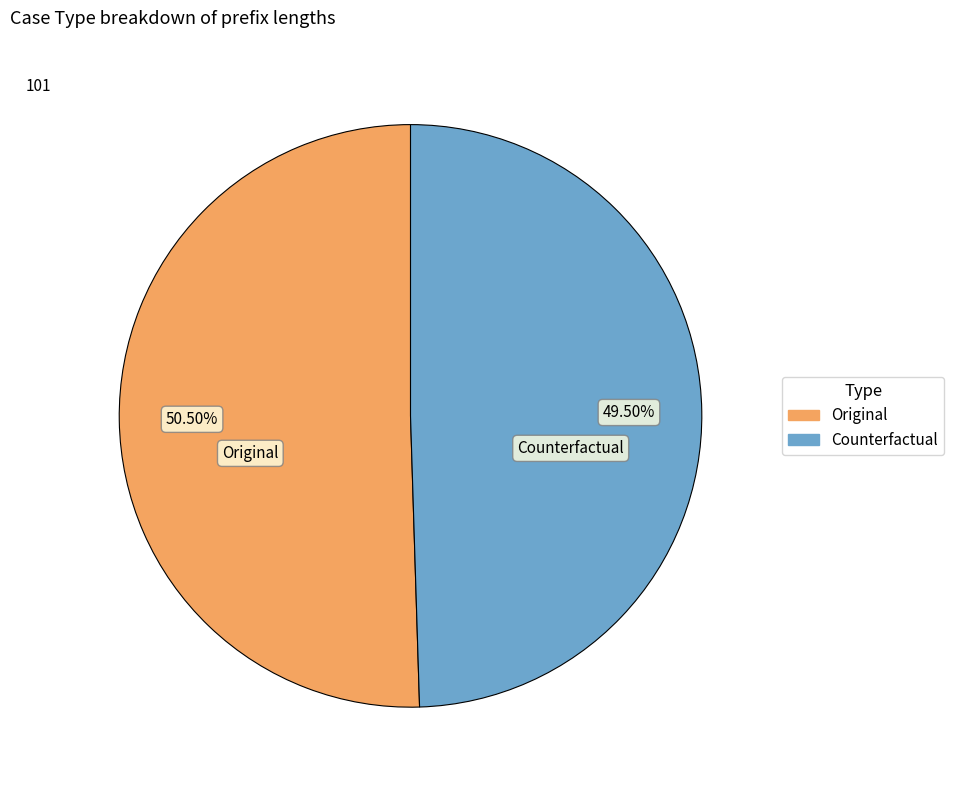

Is the sum of Original and Counterfactual greater than half?

Yes